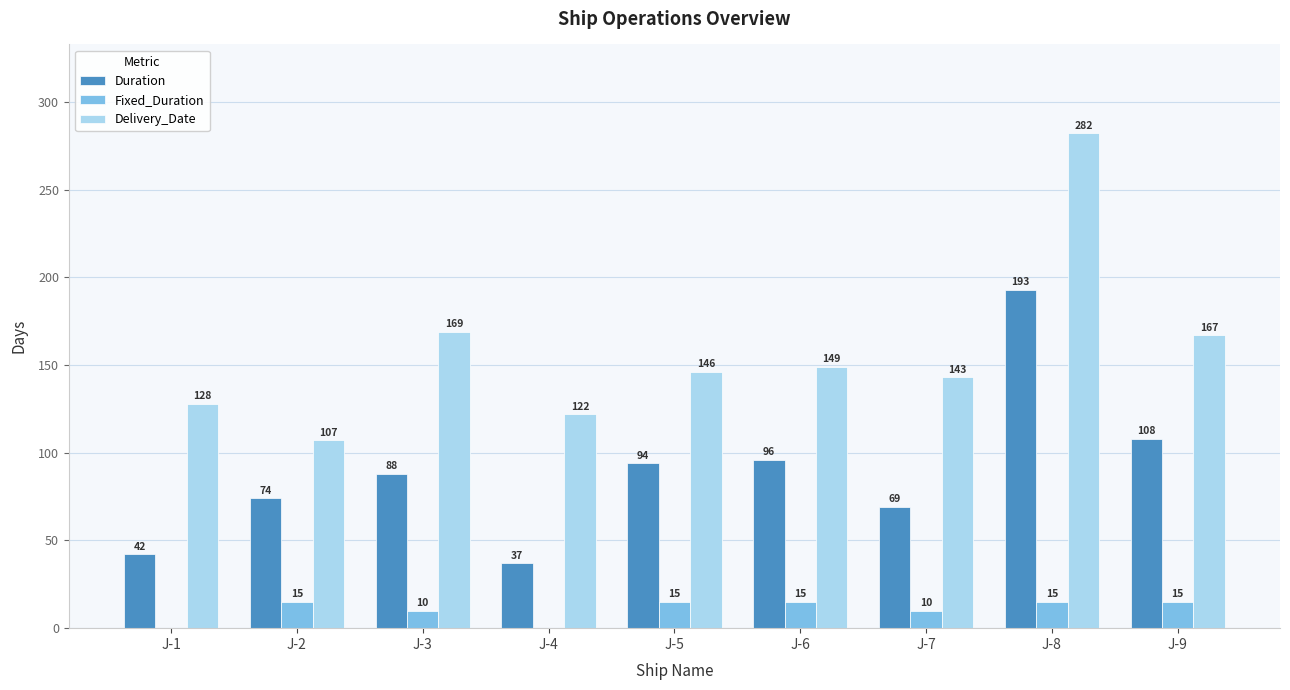

How many groups of bars are there?

9